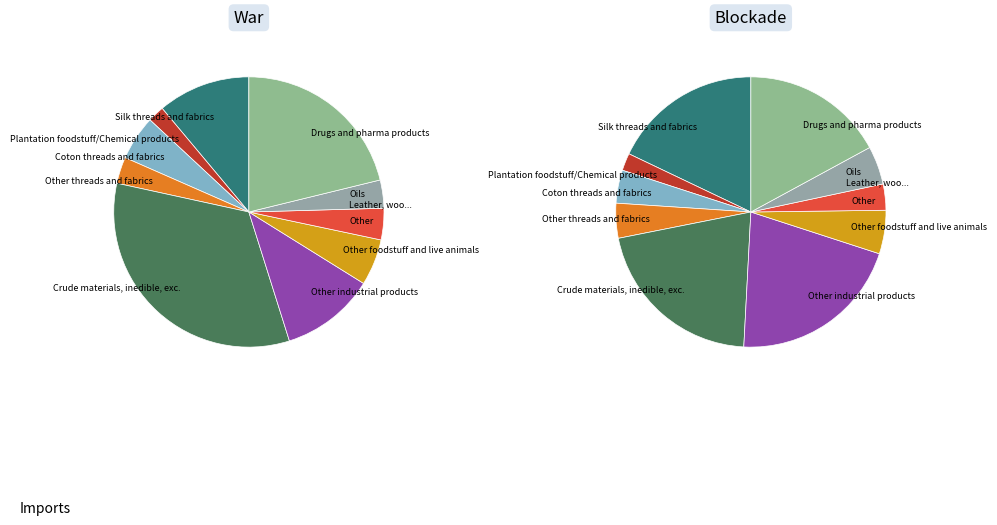

To the nearest percent, what is the average slice percentage?

8%